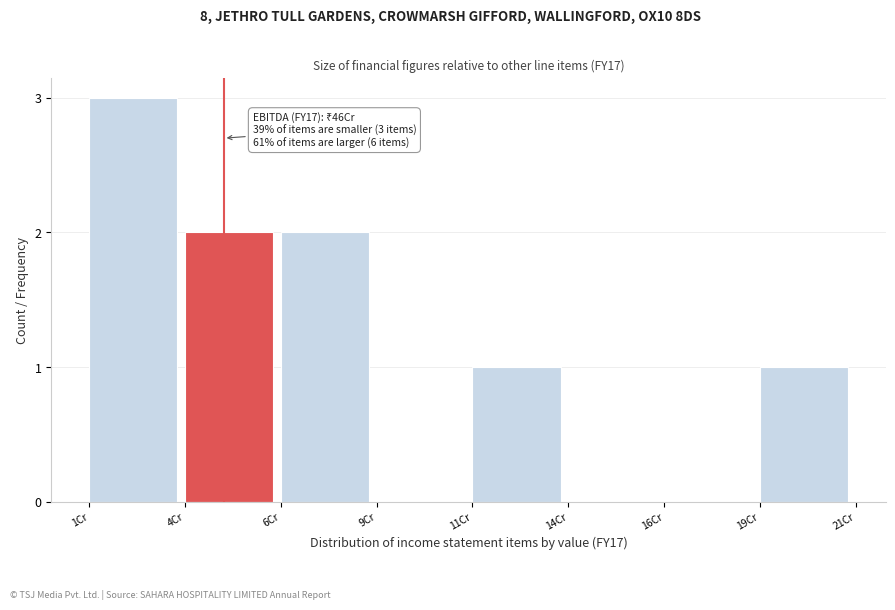

Reading left to right, extract all data points from this chart.

1Cr=3	4Cr=2	6Cr=2	9Cr=0	11Cr=1	14Cr=0	16Cr=0	19Cr=1